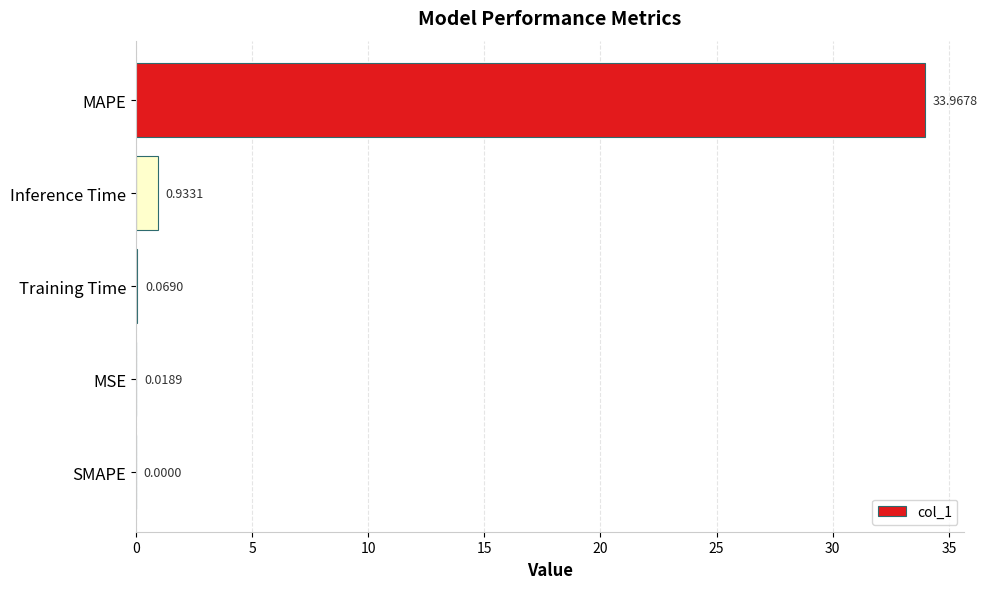

What is the sum of all values?

35.0